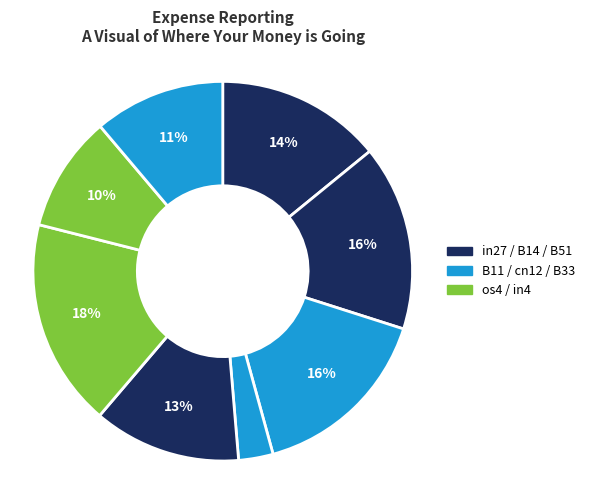

Rank the categories by value from lowest to highest.

cn12, in4, B33, B51, in27, B14, B11, os4